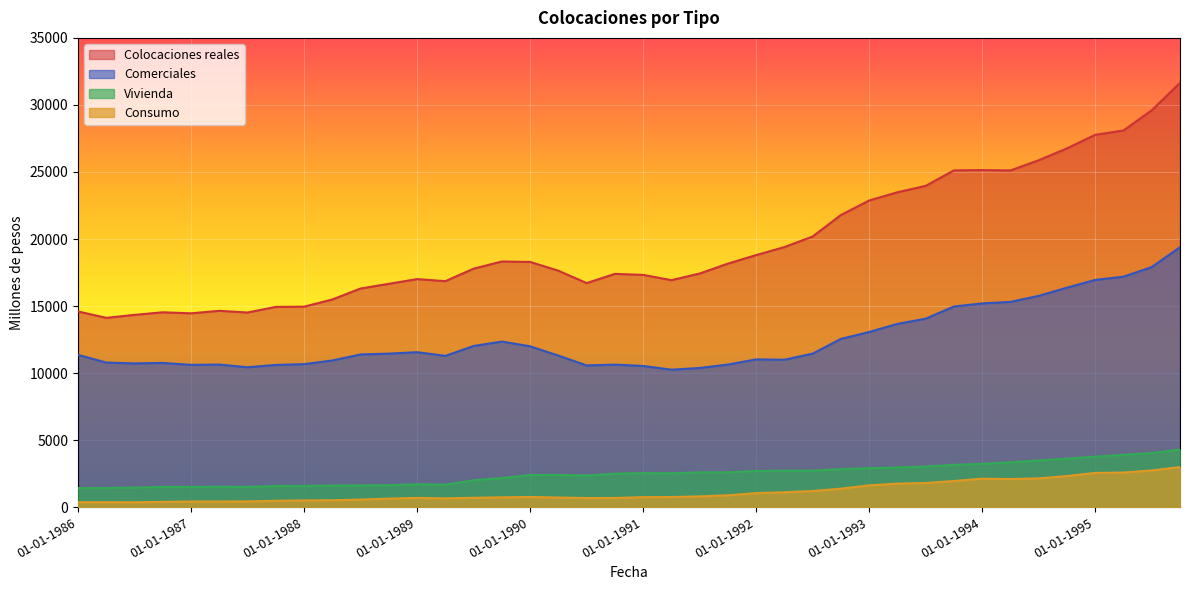

Is the value of Comerciales at 01-07-1993 greater than the value of Colocaciones reales at 01-04-1988?

No